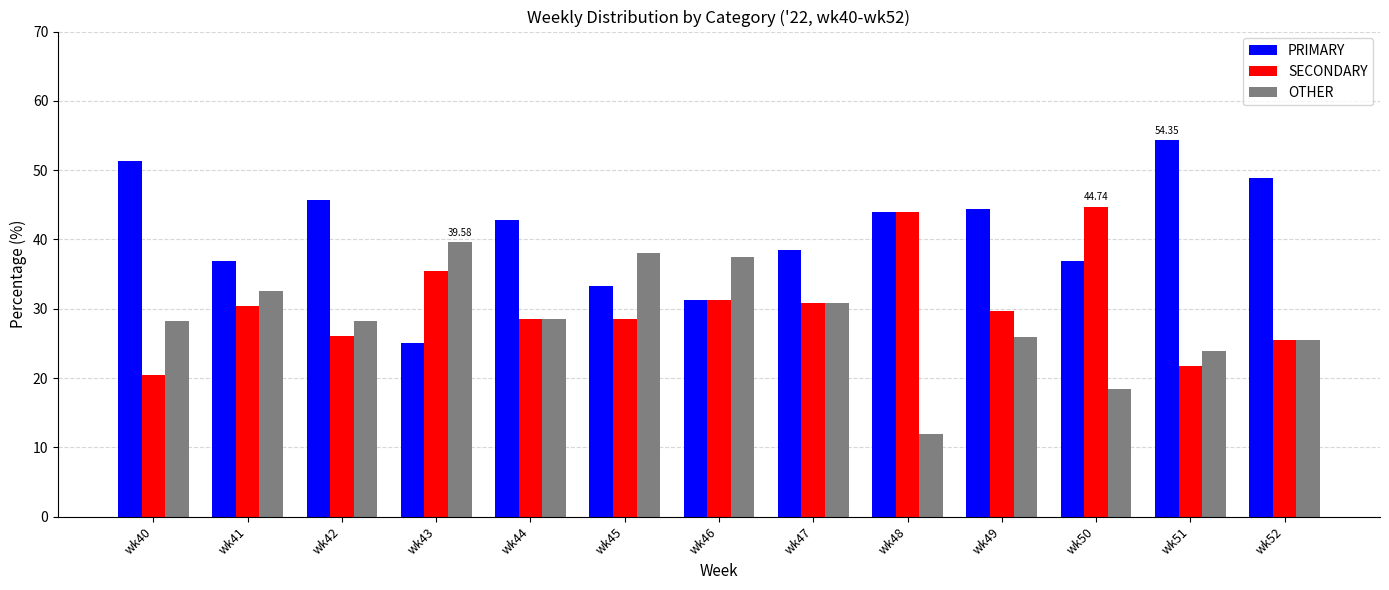

What is the sum of the SECONDARY values at wk49 and wk48?

73.6